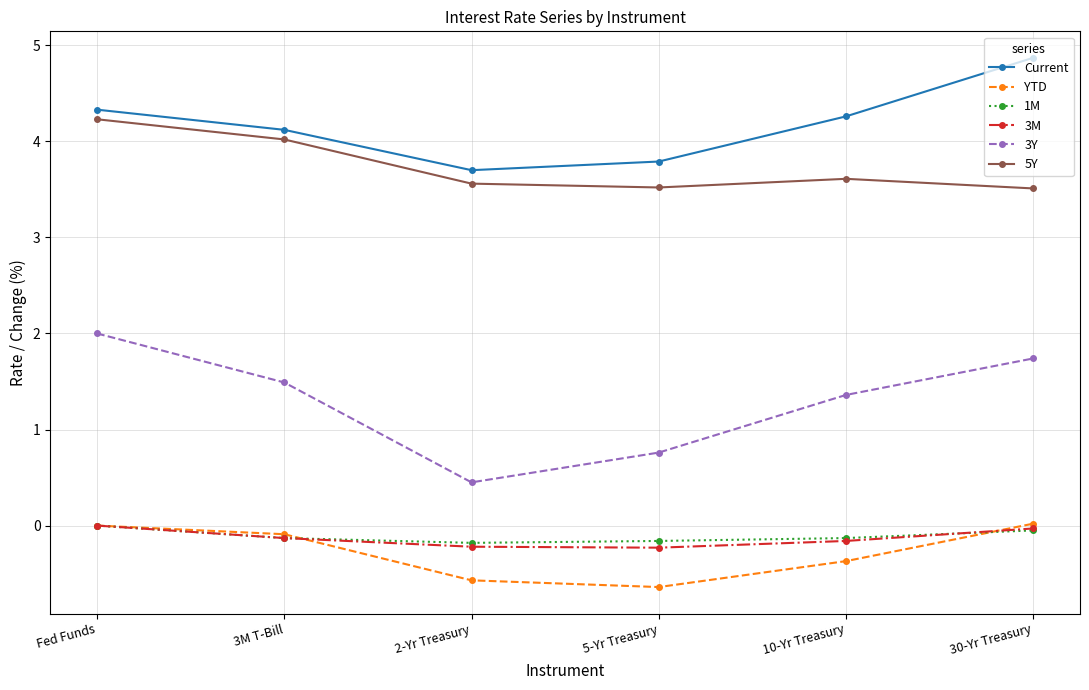

What is the sum of the Current values at Fed Funds and 30-Yr Treasury?

9.2